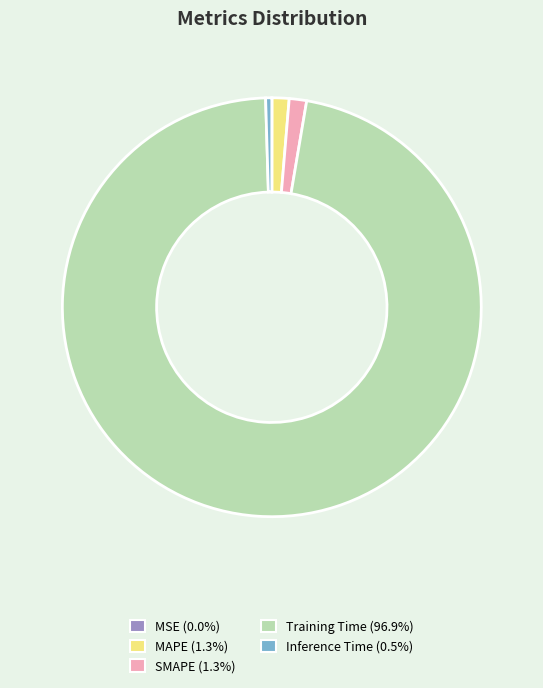

Is the sum of SMAPE and Inference Time greater than half?

No